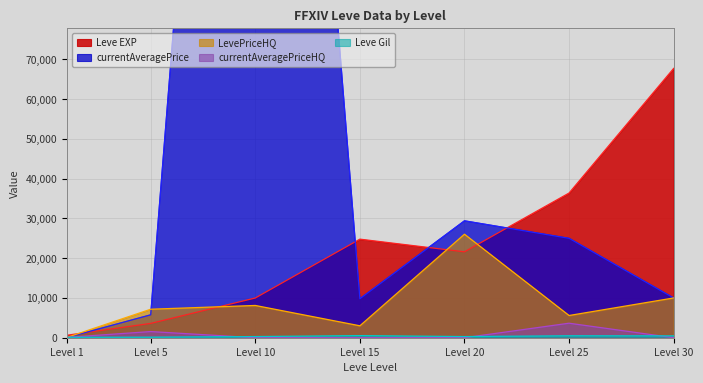

At how many categories does at least one series exceed 277391?

1